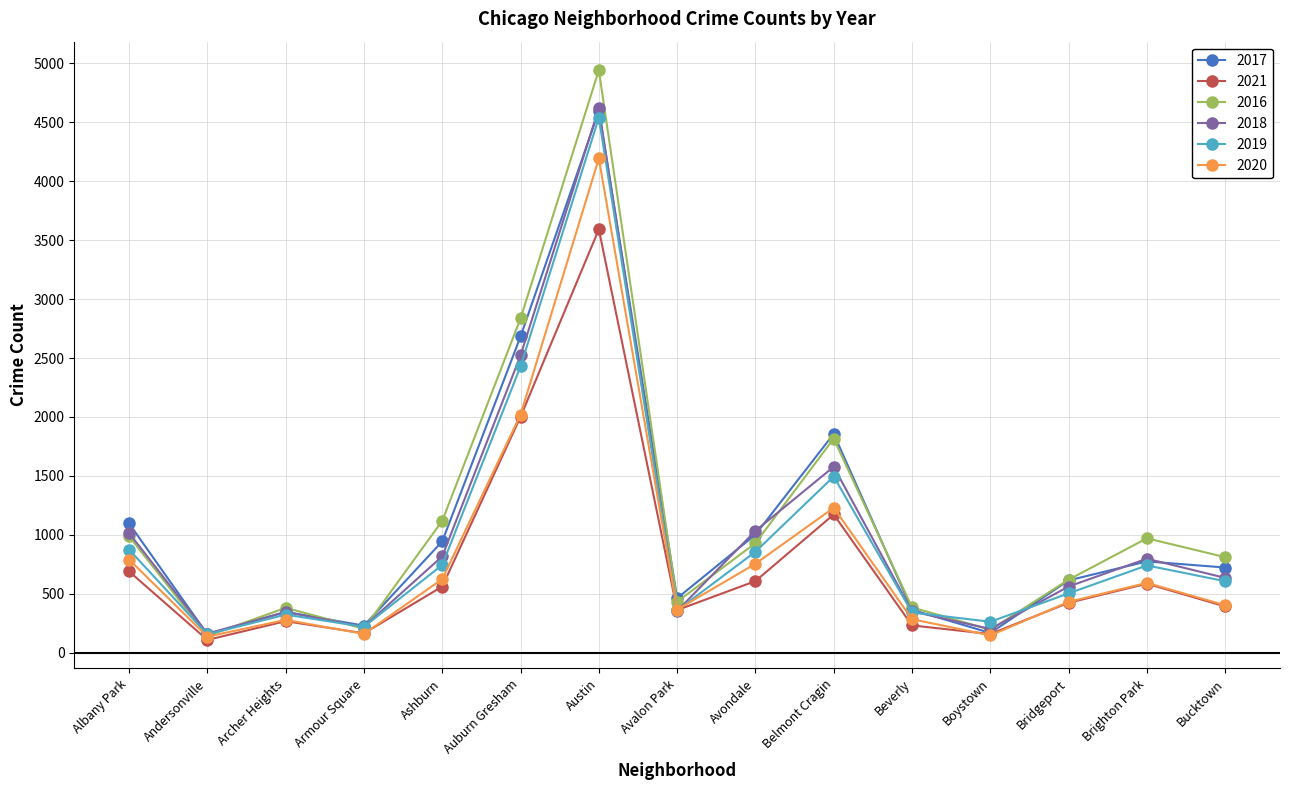

Where is the first local maximum for 2017?

Archer Heights